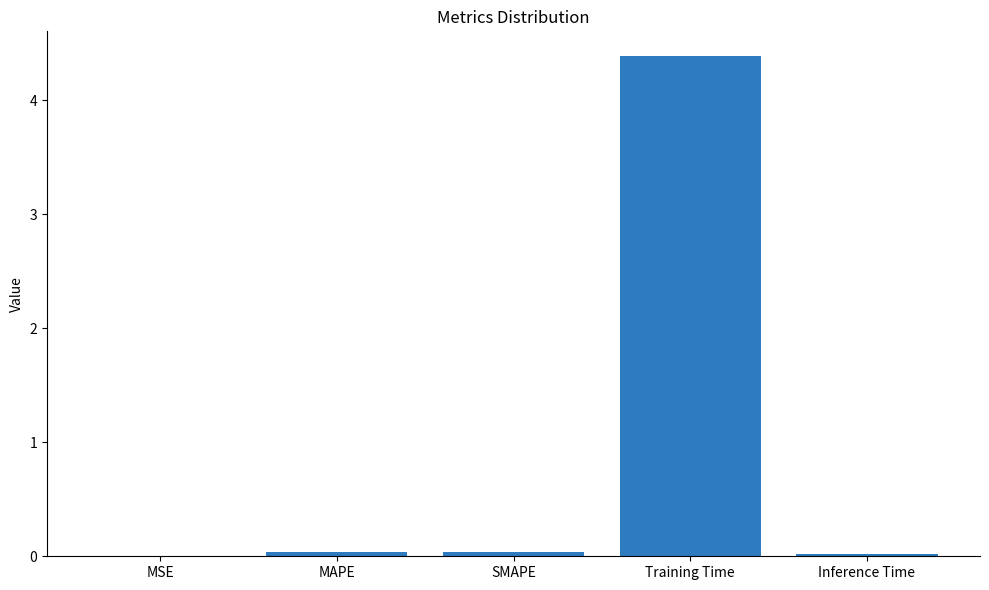

Which category has the highest value across all series?

Training Time